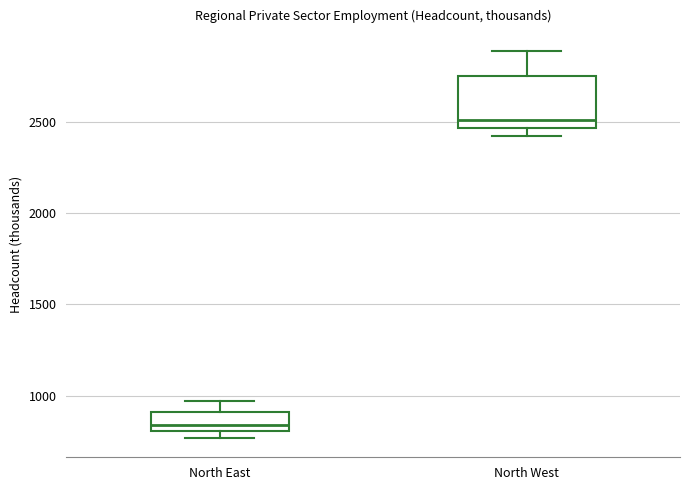

Which box is the tallest, from its lower edge to its upper edge?

North West